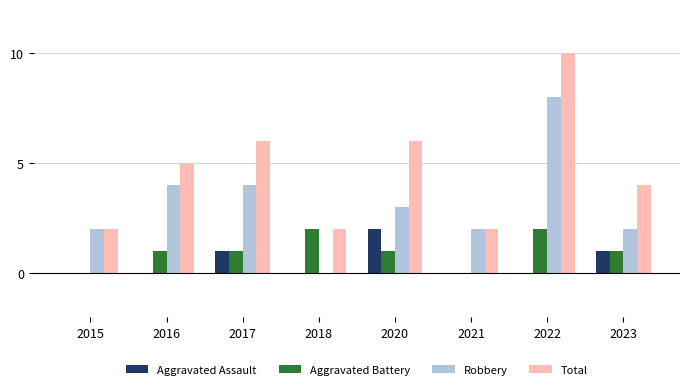

Is the value of Aggravated Battery at 2017 greater than the value of Total at 2023?

No